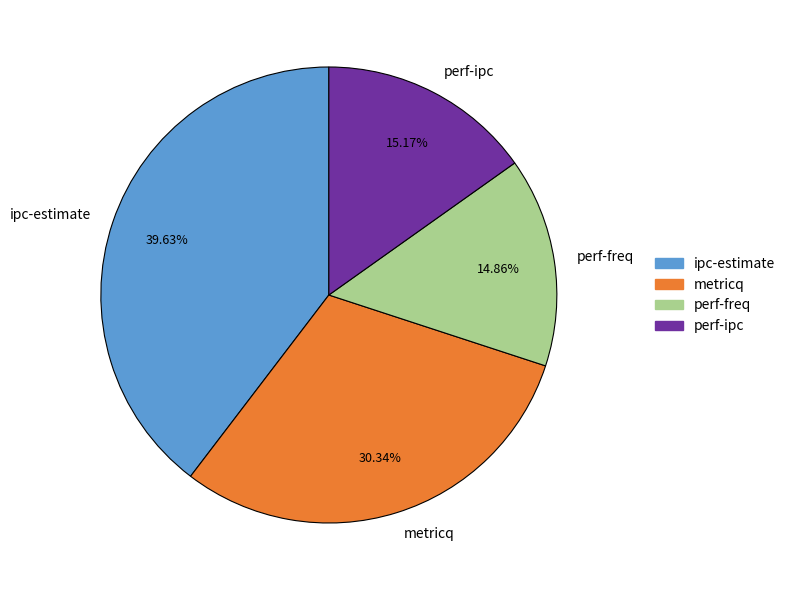

To the nearest percent, what portion does ipc-estimate represent?

40%